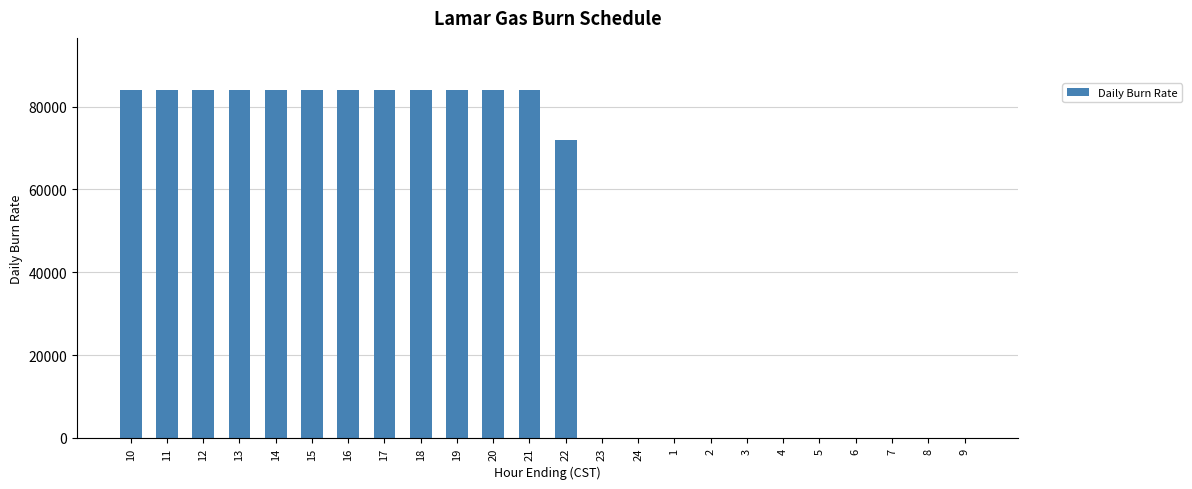

Is it true that the value at 17 is 84000?

True